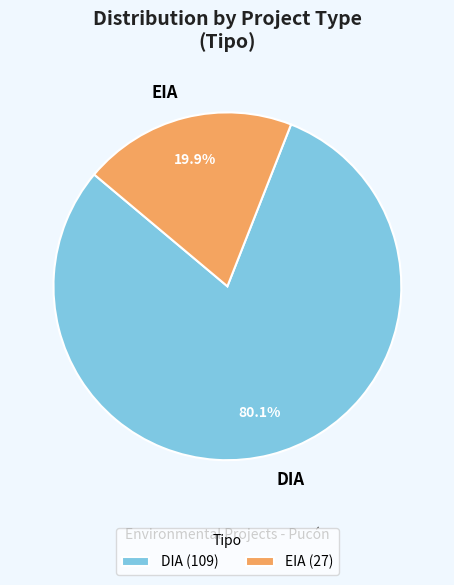

To the nearest percent, what is the difference between the largest and smallest slice percentages?

60%